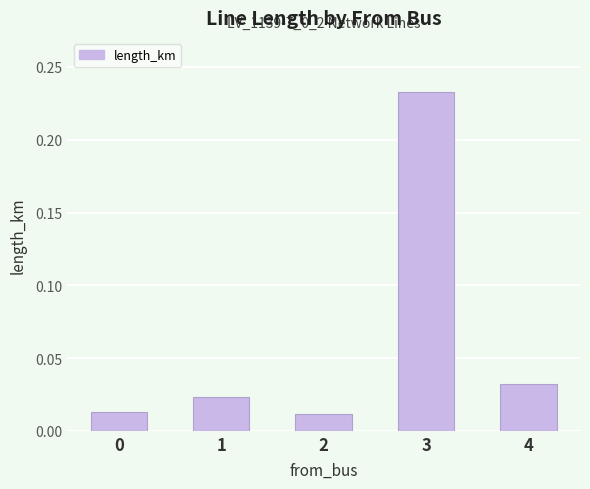

What is the sum of all values?

0.3